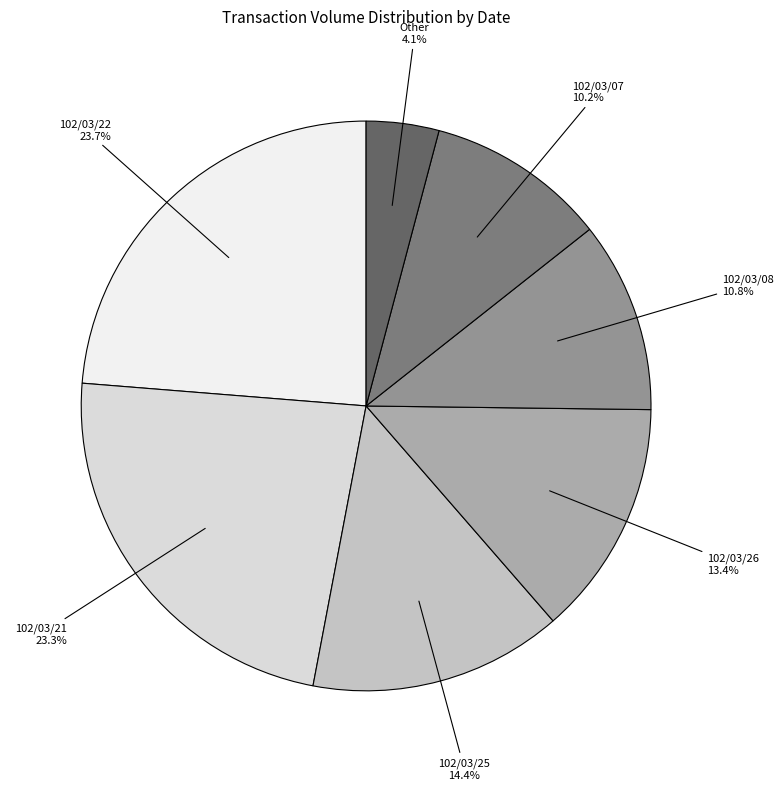

To the nearest percent, what is the difference between the largest and smallest slice percentages?

20%